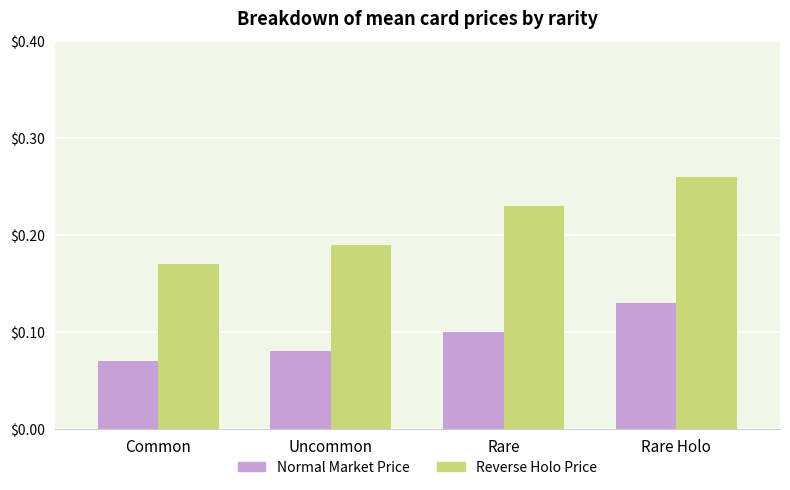

What is the total value across all series at Rare Holo?

0.4